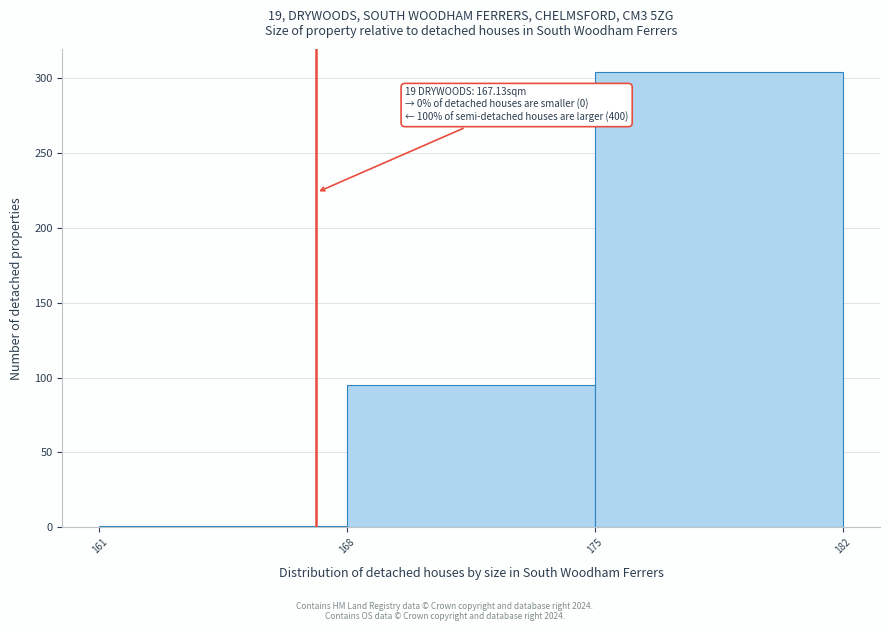

Which range on the x-axis has the tallest bar?

175 to 182